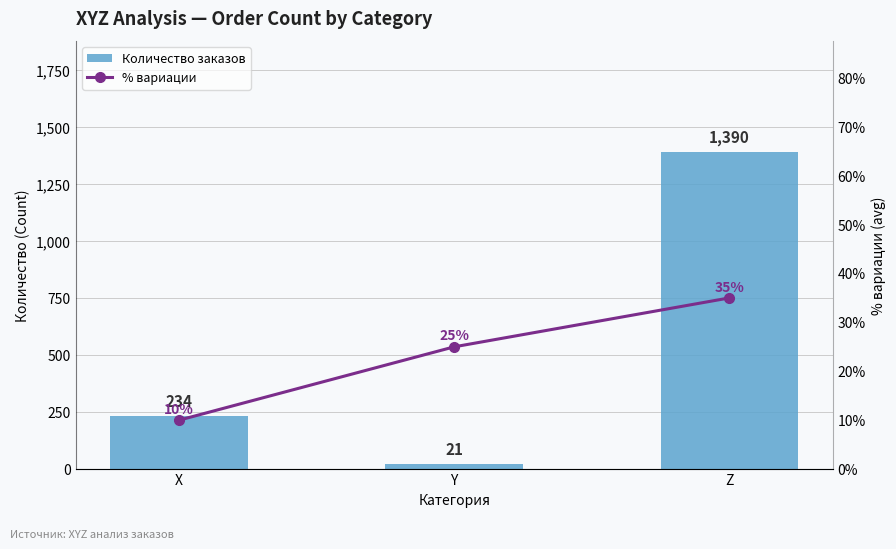

Are the bars horizontal?

No